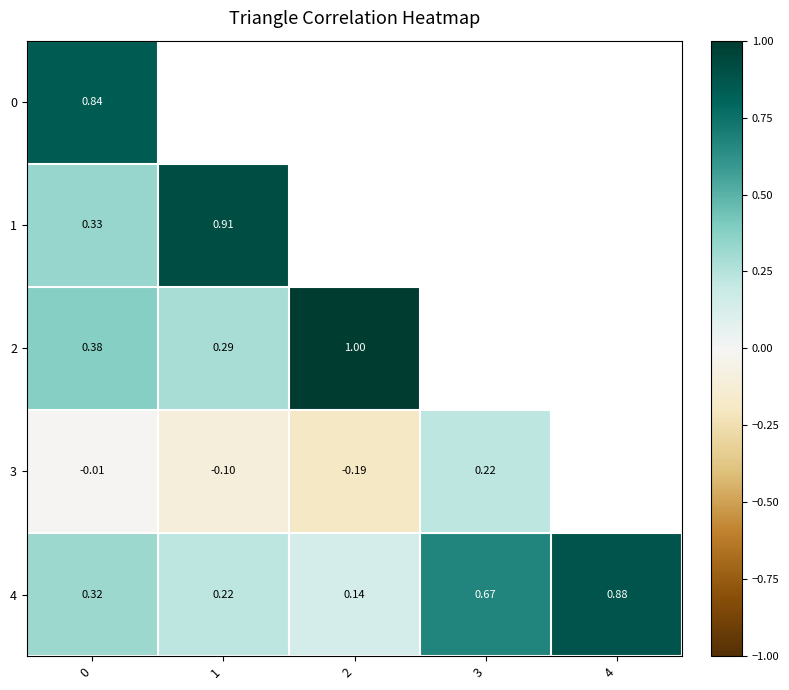

Is the value of 4 at 4 greater than the value of 2 at 0?

Yes